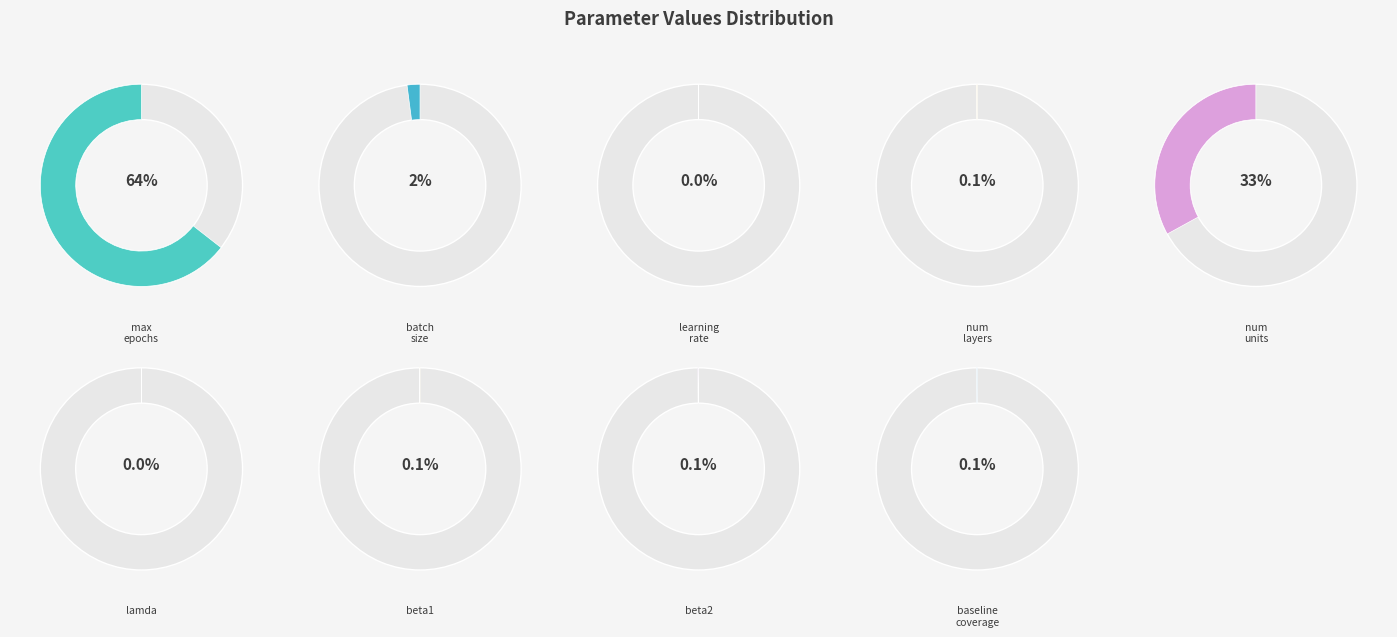

Is there any slice that represents more than half of the pie?

Yes